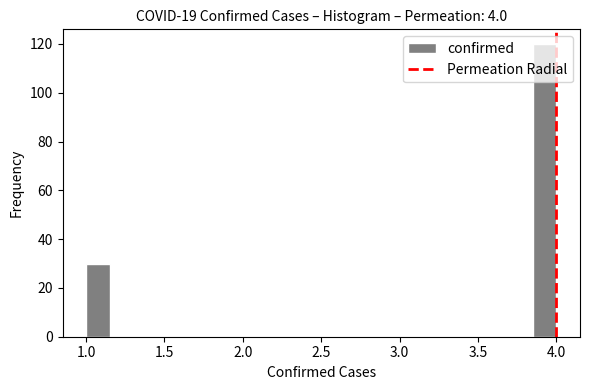

Read against the x-axis, roughly where is the centre of the tallest bar?

3.95